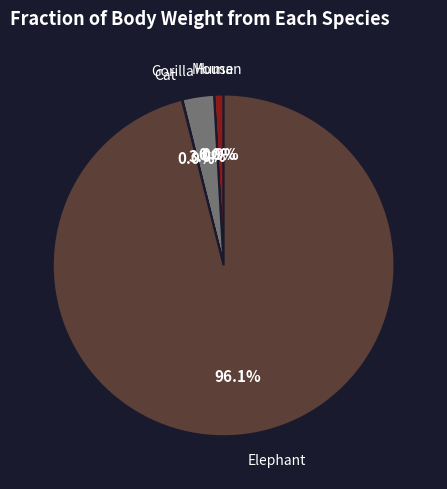

To the nearest percent, what is the average slice percentage?

20%